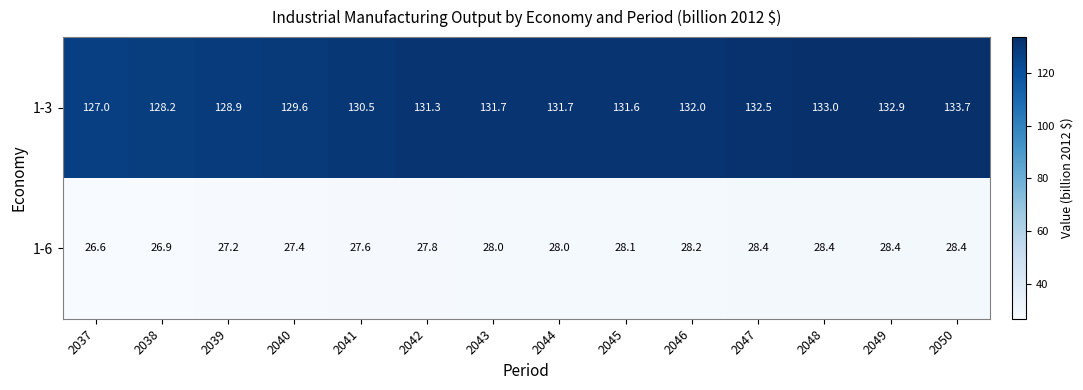

Which series has the widest spread of values?

1-3